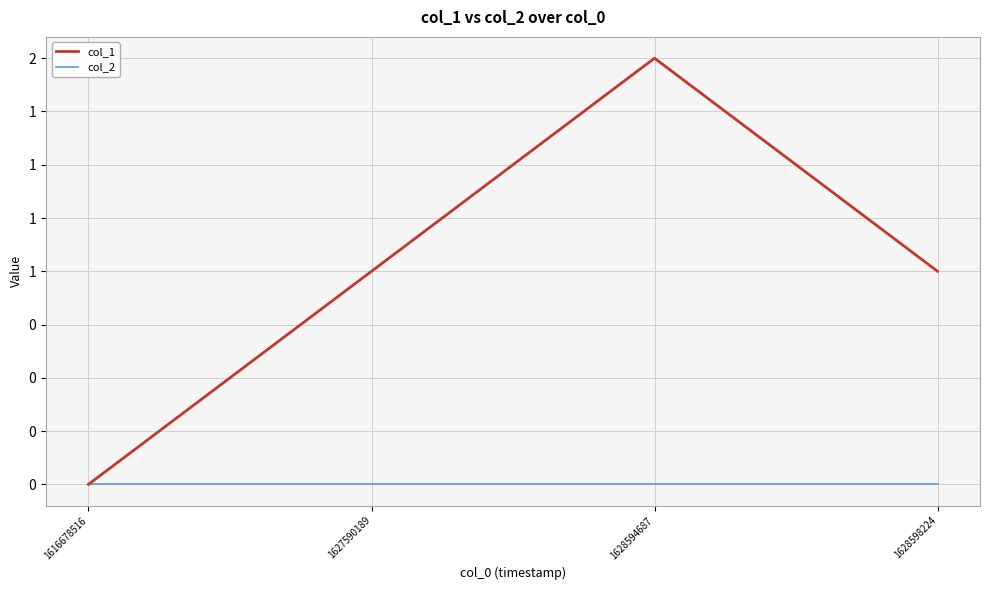

What are all the series names shown in the legend?

col_1, col_2